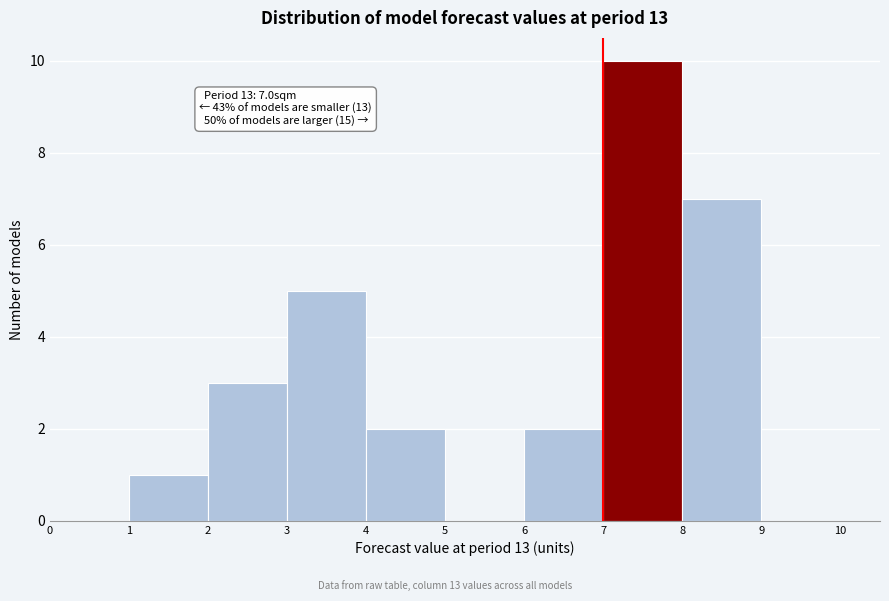

Over which range of the x-axis is the bar tallest?

7 to 8